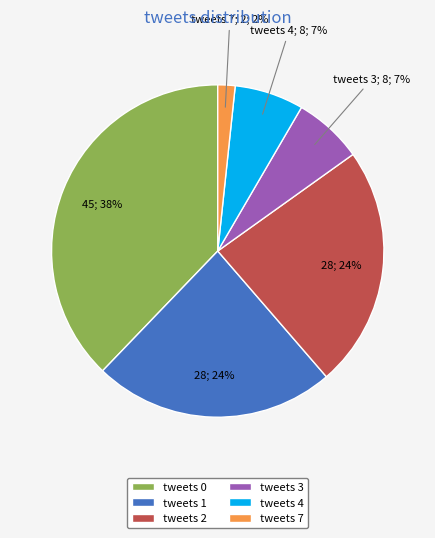

Is the sum of tweets 1 and tweets 0 greater than half?

Yes